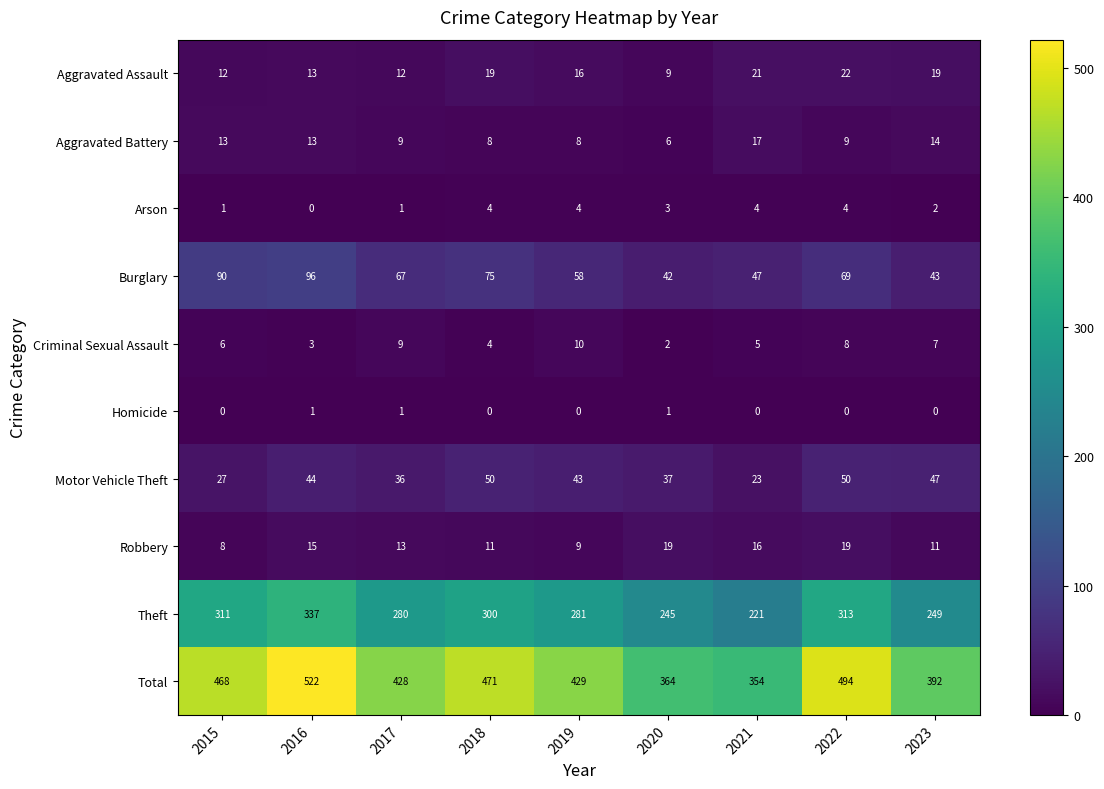

Rank the series at 2019 from lowest to highest value.

Homicide, Arson, Aggravated Battery, Robbery, Criminal Sexual Assault, Aggravated Assault, Motor Vehicle Theft, Burglary, Theft, Total